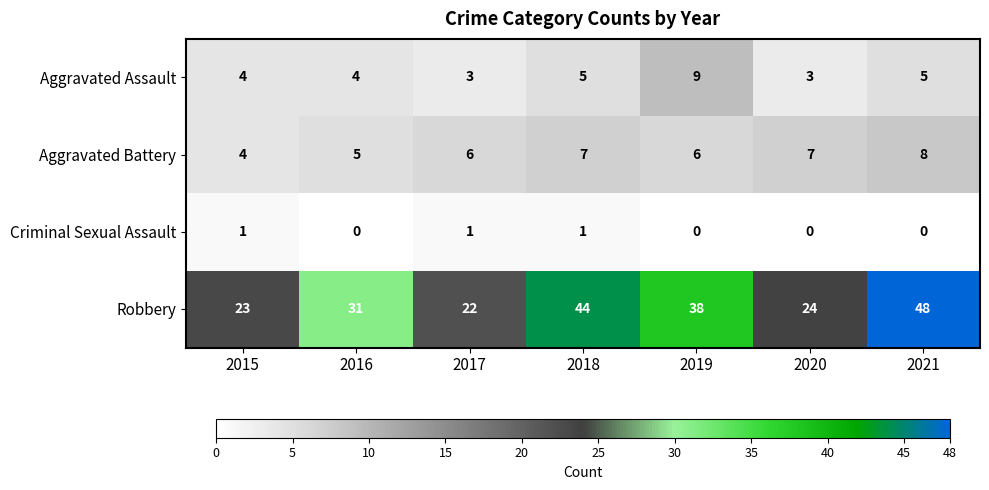

Reading right to left, what are all the values shown in this chart?

Aggravated Assault: 2021=5	2020=3	2019=9	2018=5	2017=3	2016=4	2015=4
Aggravated Battery: 2021=8	2020=7	2019=6	2018=7	2017=6	2016=5	2015=4
Criminal Sexual Assault: 2021=0	2020=0	2019=0	2018=1	2017=1	2016=0	2015=1
Robbery: 2021=48	2020=24	2019=38	2018=44	2017=22	2016=31	2015=23